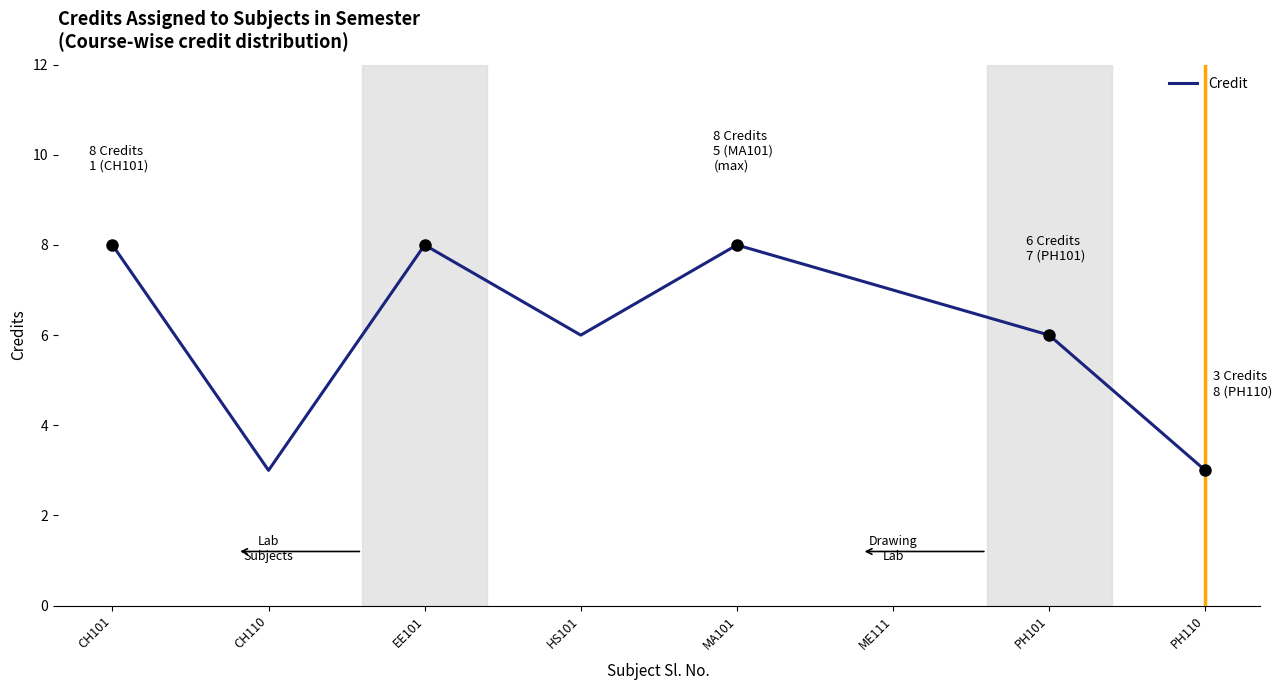

What is the ratio of the value at EE101 to the value at HS101?

1.3